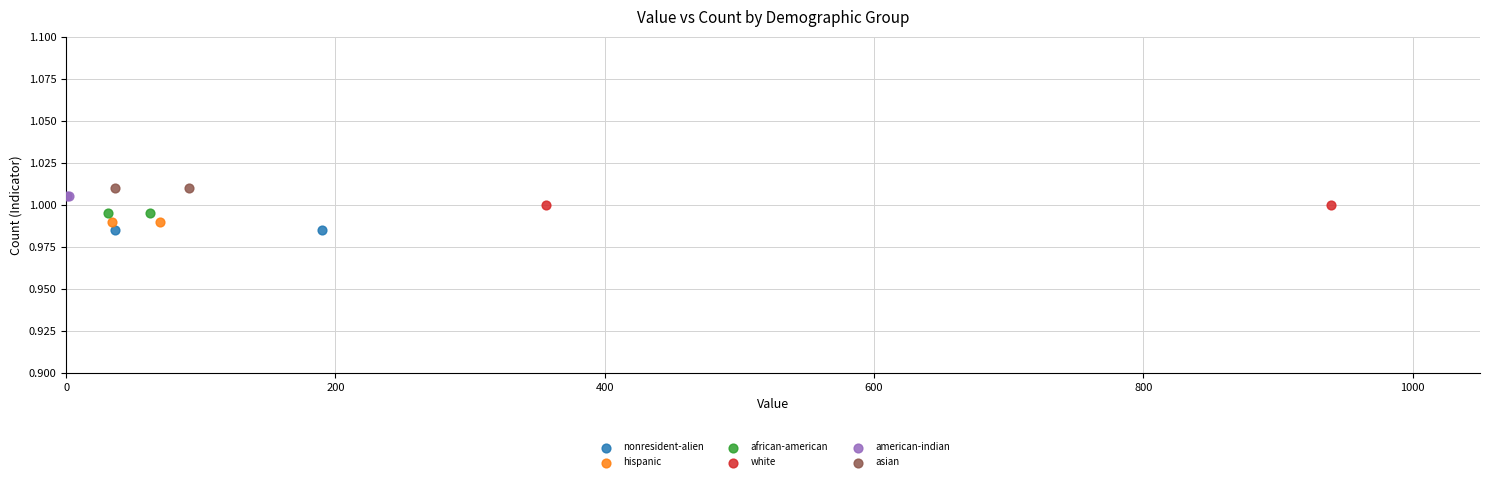

Which series reaches the maximum Y coordinate?

asian